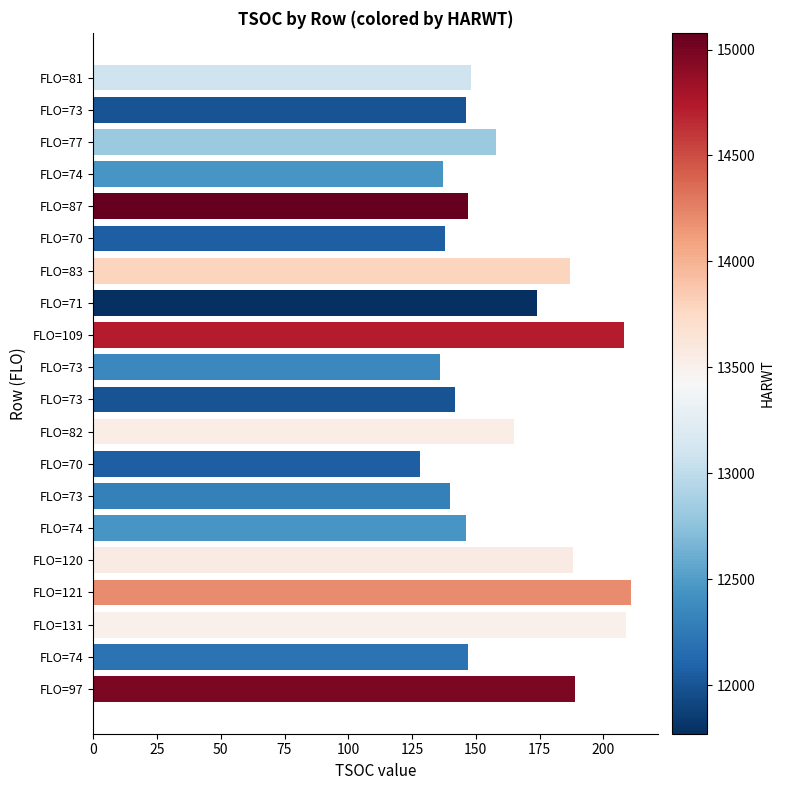

Count the number of data series in this chart.

1